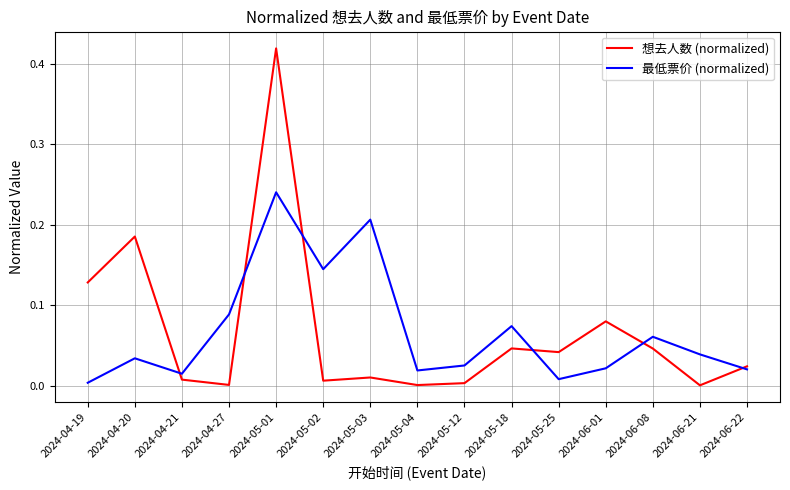

At which category is the sum across all series the highest?

2024-05-01